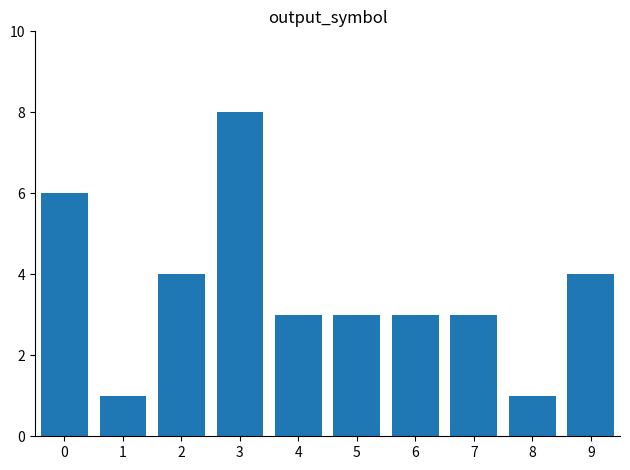

Count the number of data series in this chart.

1